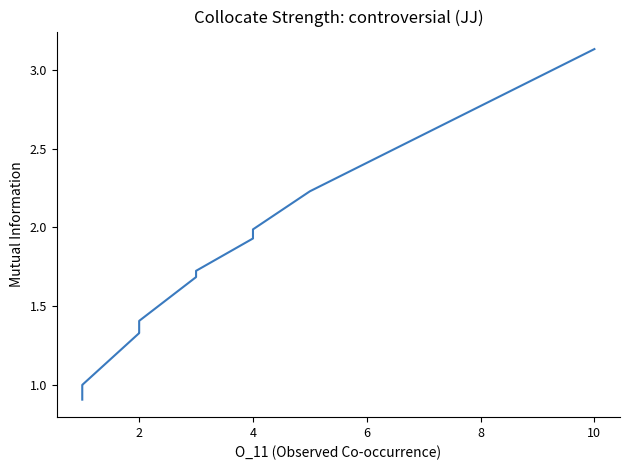

How many data points are above 1?

20